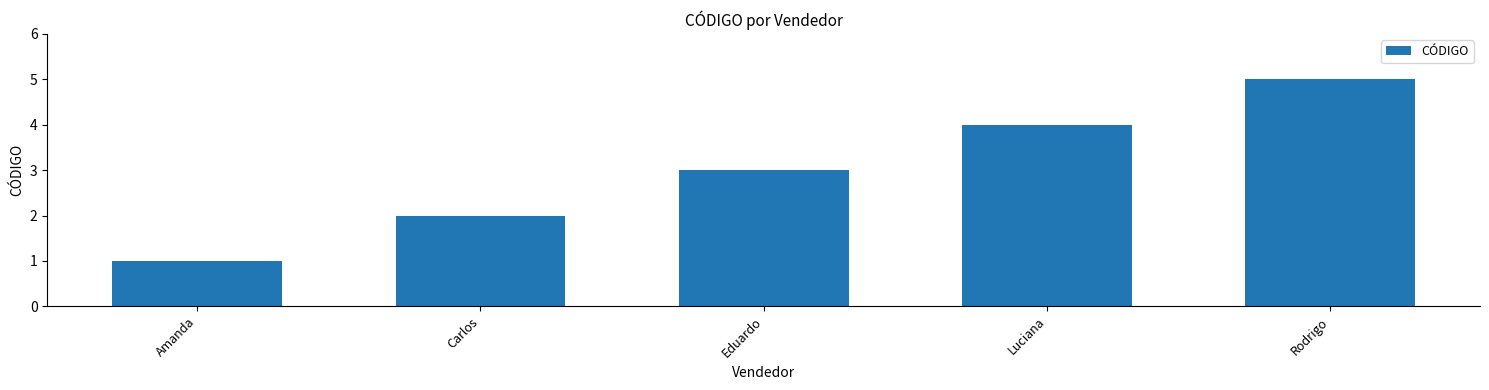

What is the difference between the maximum and minimum values?

4